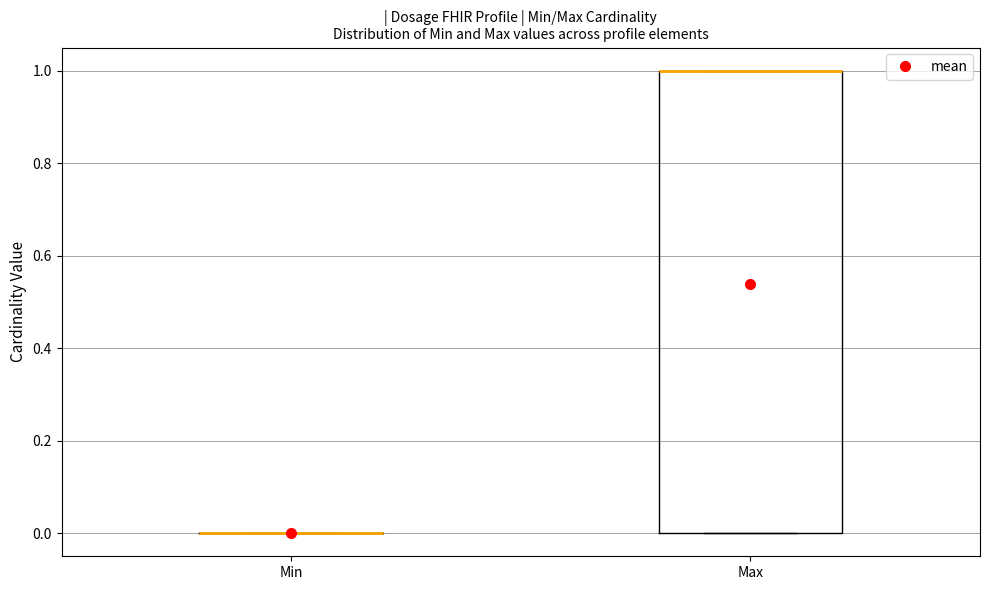

Which box is the tallest, from its lower edge to its upper edge?

Max